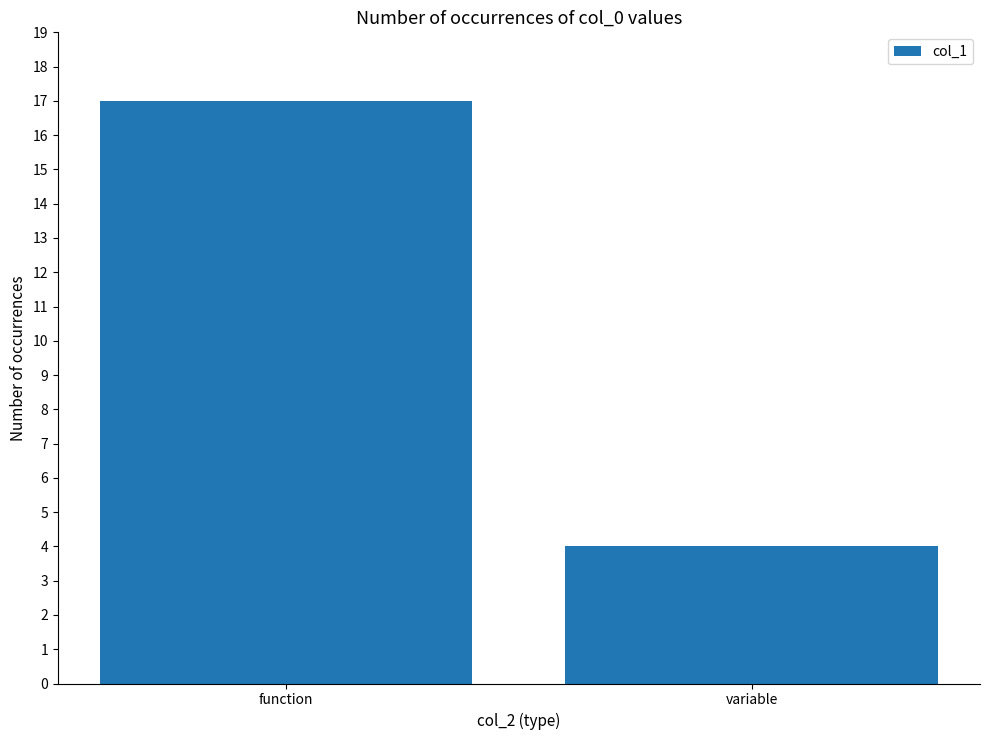

What is the smallest value displayed?

4